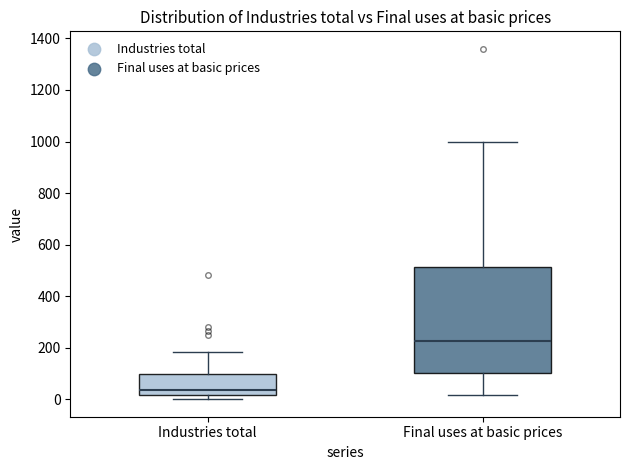

Where does the upper whisker of the box for Industries total end on the y-axis? The values are not printed on the chart, so give them approximately, as read against the axis.

180